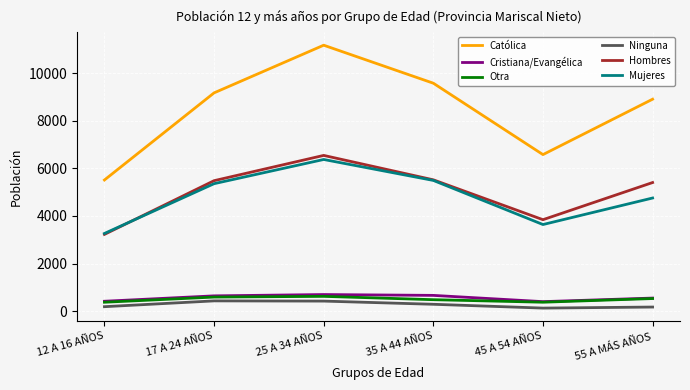

What is the average value of the Hombres series?

5004